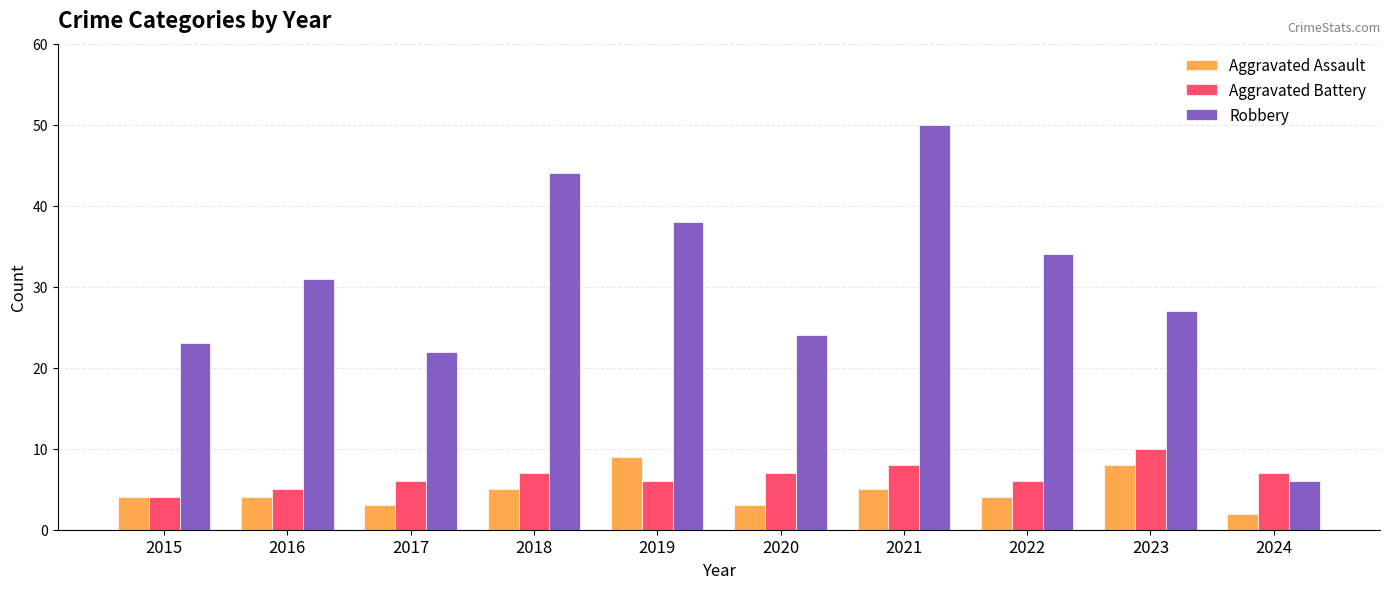

Reading left to right, transcribe all the data shown in this chart.

Aggravated Assault: 4	4	3	5	9	3	5	4	8	2
Aggravated Battery: 4	5	6	7	6	7	8	6	10	7
Robbery: 23	31	22	44	38	24	50	34	27	6